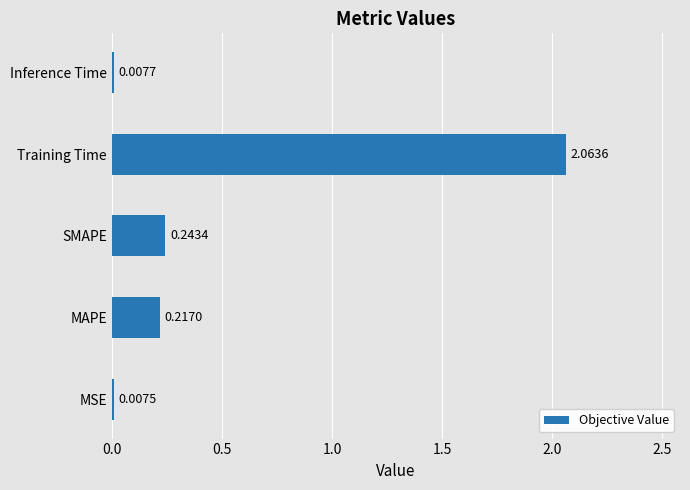

Between Training Time and Inference Time, which is larger?

Training Time